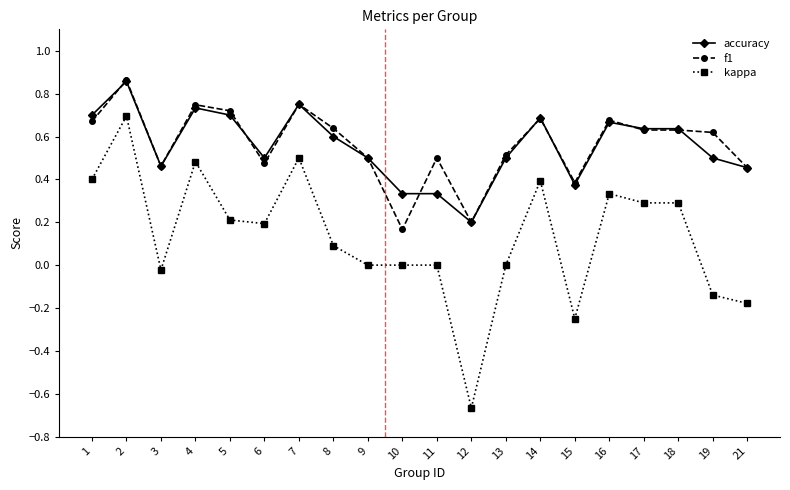

True or false: kappa and f1 intersect in this chart.

False